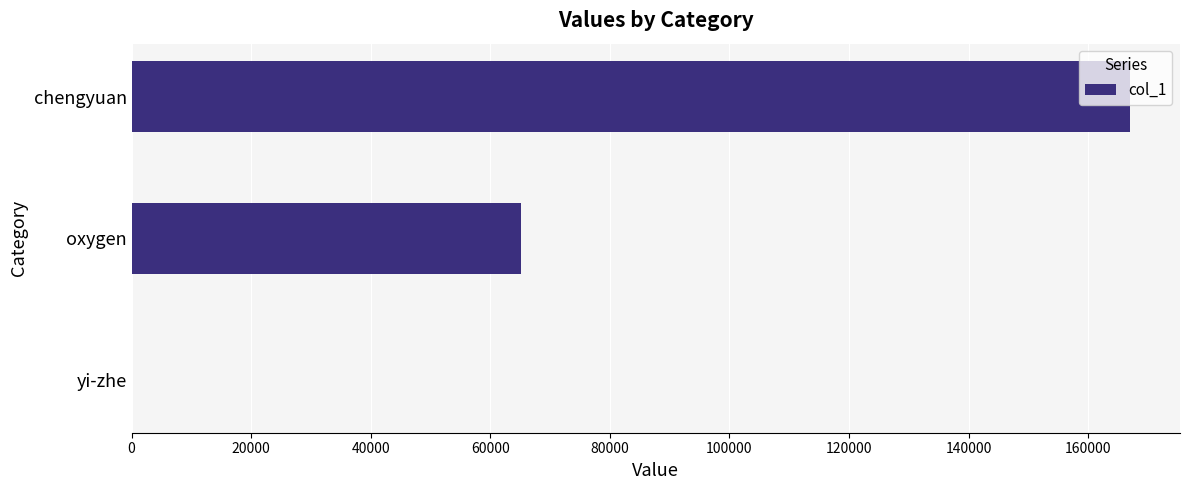

What is the sum of all values?

232099